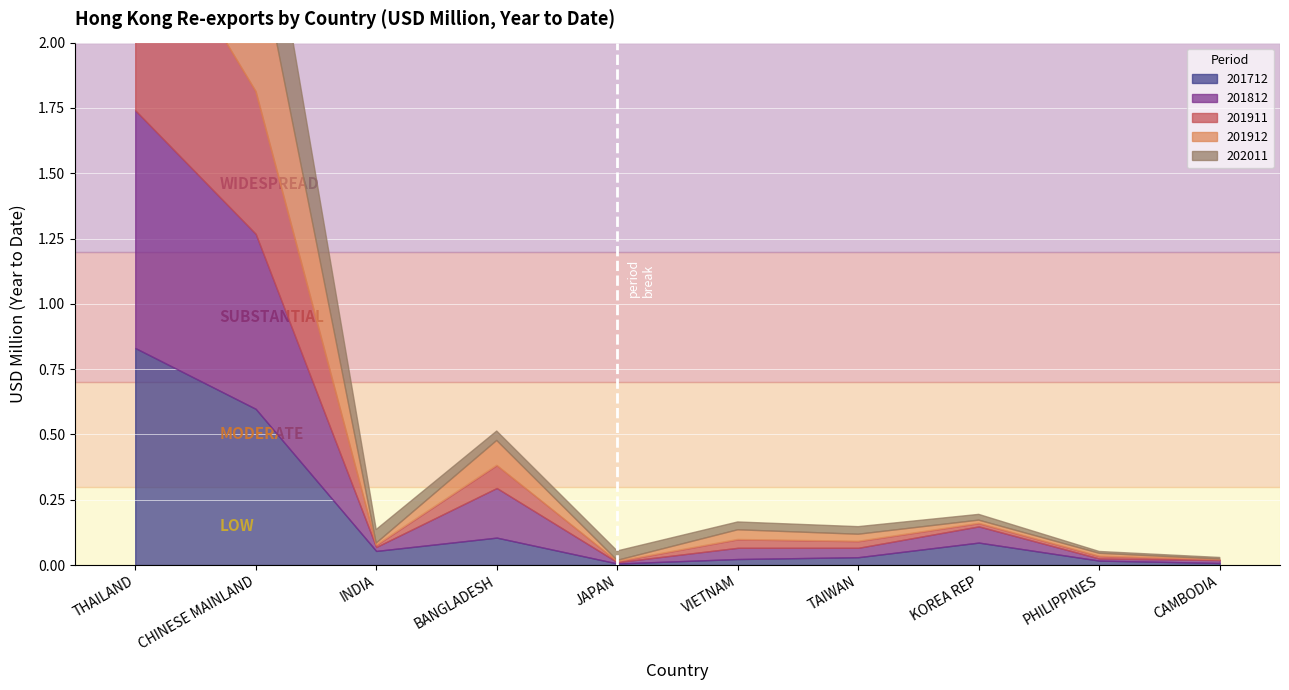

Reading left to right, extract all data points from this chart.

201712: 0.8	0.6	0.1	0.1	0.0	0.0	0.0	0.1	0.0	0.0
201812: 0.9	0.7	0.0	0.2	0.0	0.0	0.0	0.1	0.0	0.0
201911: 0.8	0.5	0.0	0.1	0.0	0.0	0.0	0.0	0.0	0.0
201912: 1.0	0.6	0.0	0.1	0.0	0.0	0.0	0.0	0.0	0.0
202011: 1.2	0.4	0.1	0.0	0.0	0.0	0.0	0.0	0.0	0.0